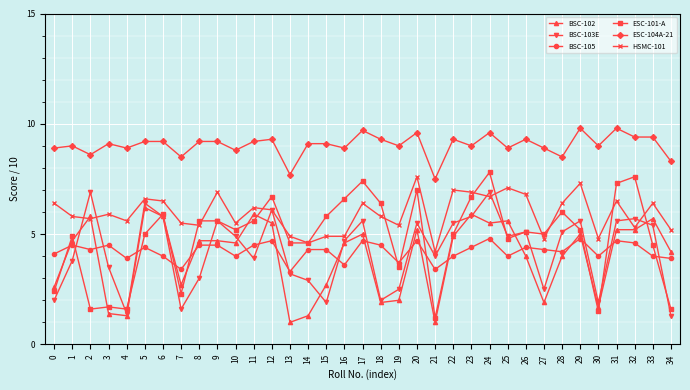

True or false: BSC-102 and ESC-104A-21 cross at least once.

False